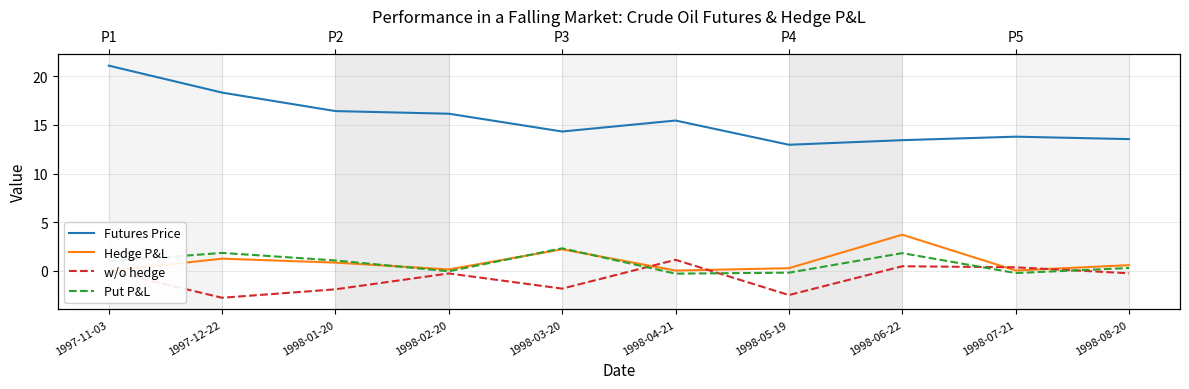

Reading left to right, list all the values displayed in this chart.

Futures Price: 1997-11-03=21.1	1997-12-22=18.3	1998-01-20=16.4	1998-02-20=16.1	1998-03-20=14.3	1998-04-21=15.4	1998-05-19=13.0	1998-06-22=13.4	1998-07-21=13.8	1998-08-20=13.5
Hedge P&L: 1997-11-03=0.0	1997-12-22=1.3	1998-01-20=0.8	1998-02-20=0.1	1998-03-20=2.2	1998-04-21=0.0	1998-05-19=0.3	1998-06-22=3.7	1998-07-21=0.0	1998-08-20=0.6
w/o hedge: 1997-11-03=0.0	1997-12-22=-2.8	1998-01-20=-1.9	1998-02-20=-0.3	1998-03-20=-1.8	1998-04-21=1.1	1998-05-19=-2.5	1998-06-22=0.5	1998-07-21=0.4	1998-08-20=-0.2
Put P&L: 1997-11-03=1.0	1997-12-22=1.8	1998-01-20=1.1	1998-02-20=-0.0	1998-03-20=2.3	1998-04-21=-0.3	1998-05-19=-0.2	1998-06-22=1.8	1998-07-21=-0.2	1998-08-20=0.3